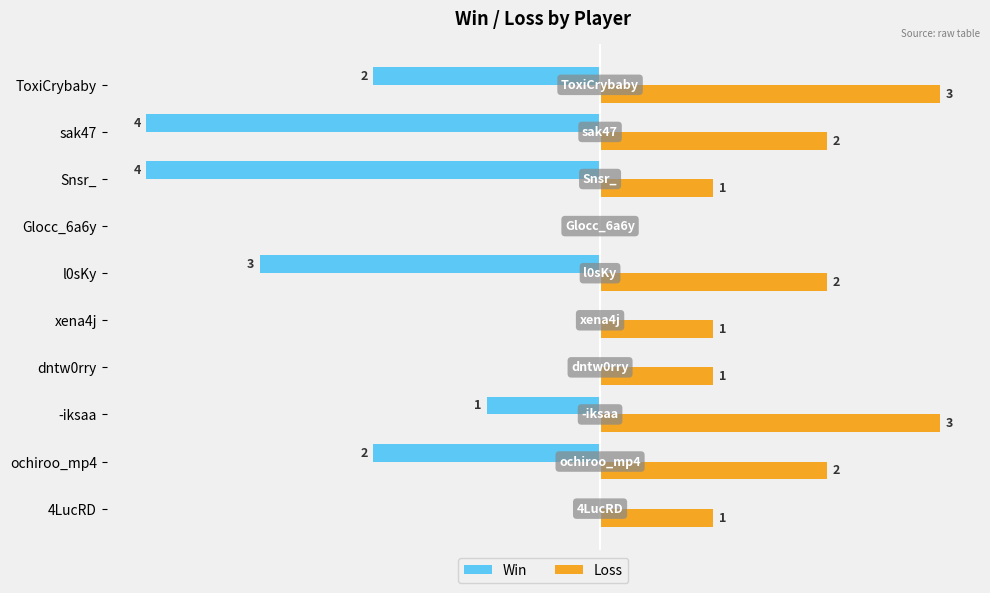

Which series changed the most between 4LucRD and Glocc_6a6y?

Loss